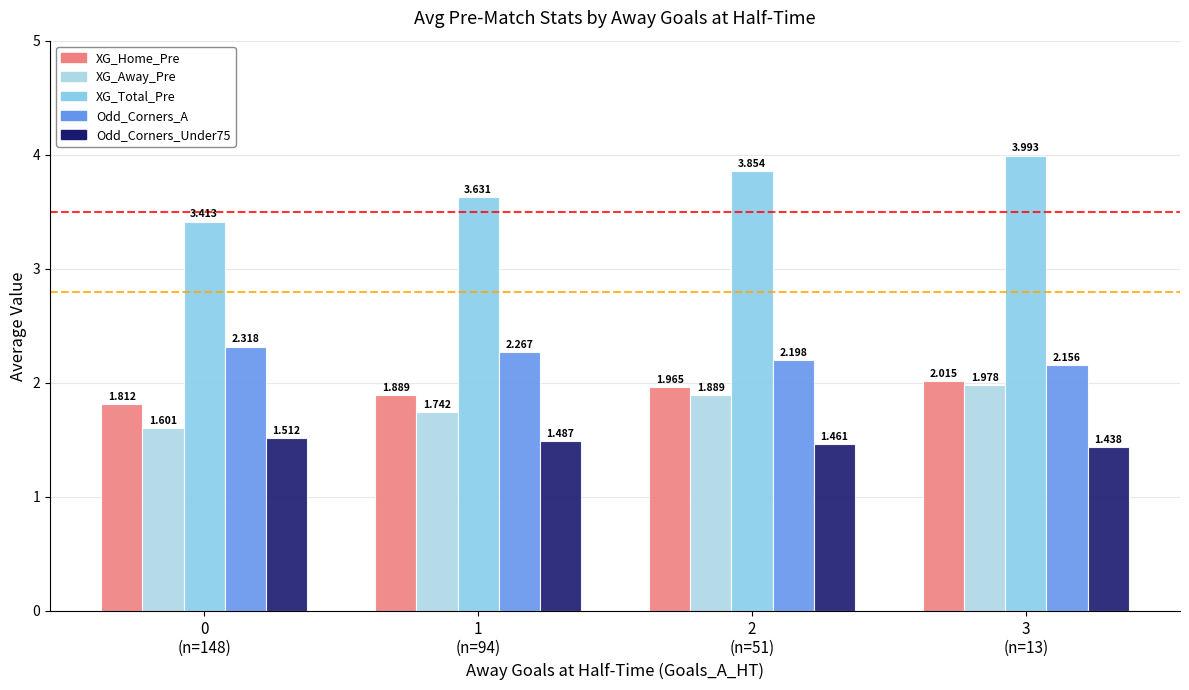

Rank the series at 3
(n=13) from lowest to highest value.

Odd_Corners_Under75, XG_Away_Pre, XG_Home_Pre, Odd_Corners_A, XG_Total_Pre